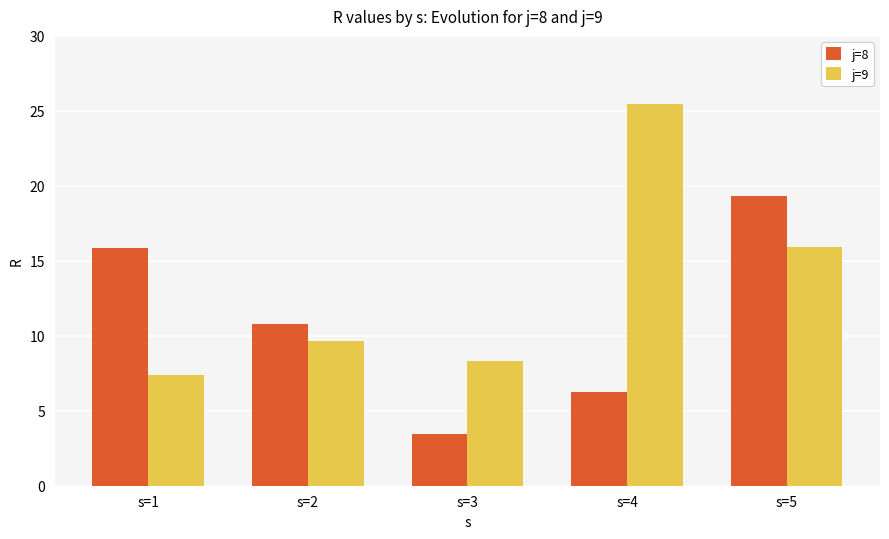

Which category has the lowest value in the j=9 series?

s=1